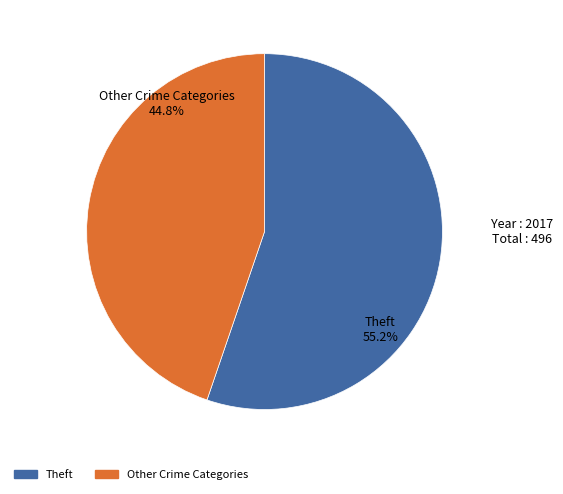

Which slice represents more than half of the pie?

Theft